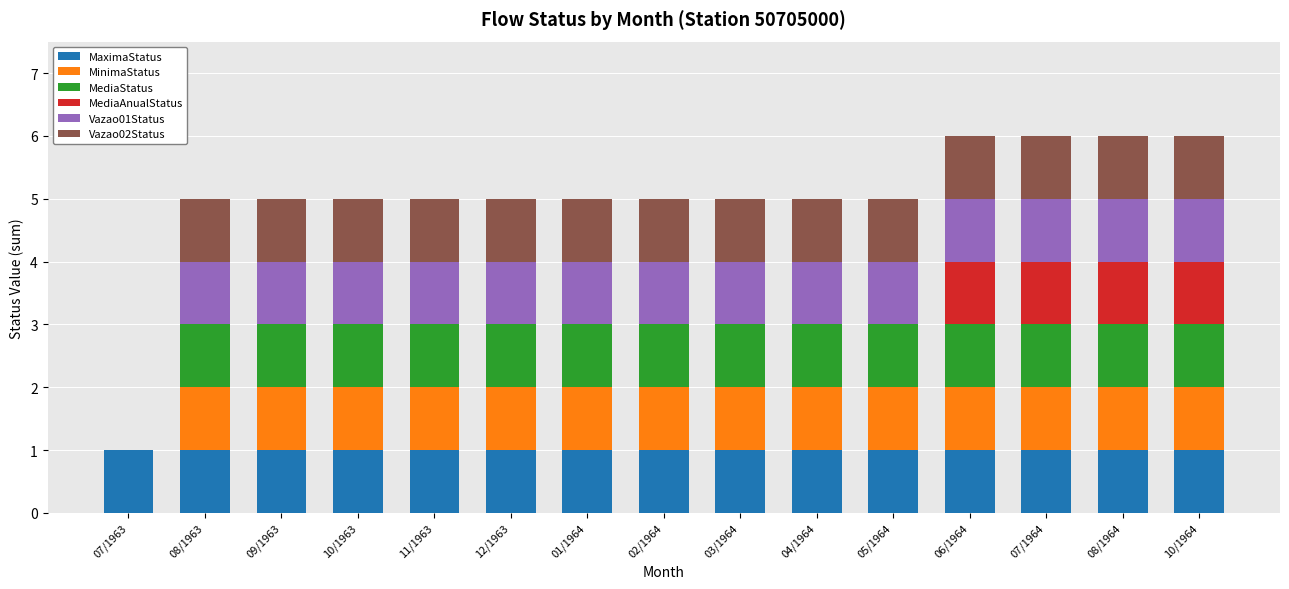

True or false: MaximaStatus has a value of 1 at 12/1963.

True